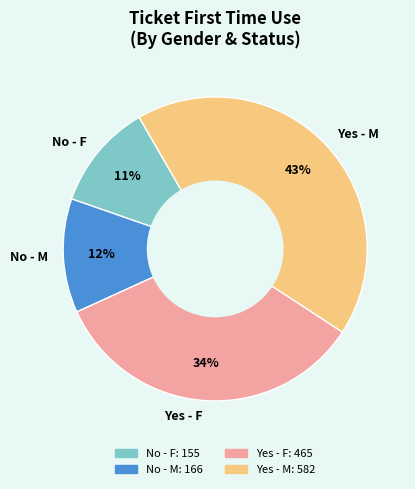

Is it true that No - M is 12% of the pie?

True